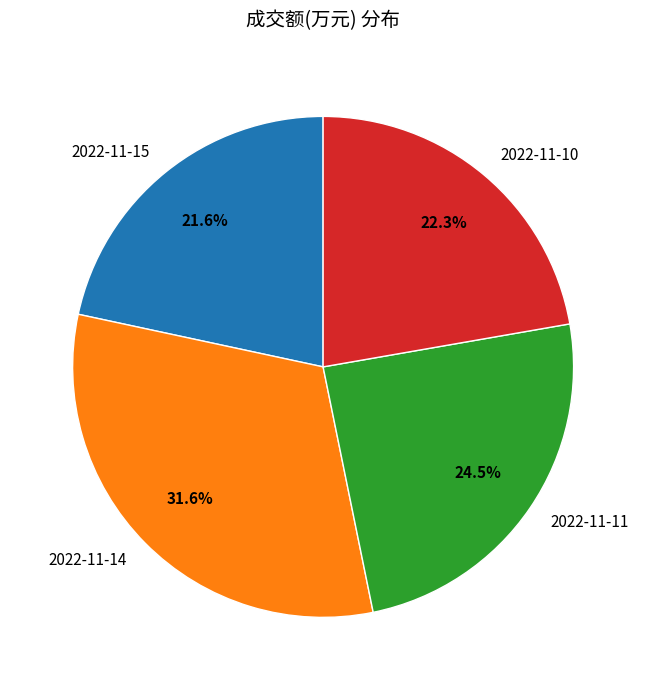

Which has a higher value, 2022-11-11 or 2022-11-14?

2022-11-14